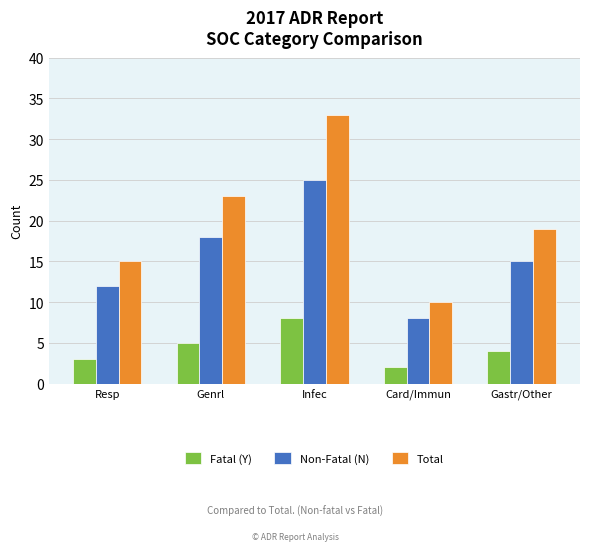

Which series has the widest spread of values?

Total